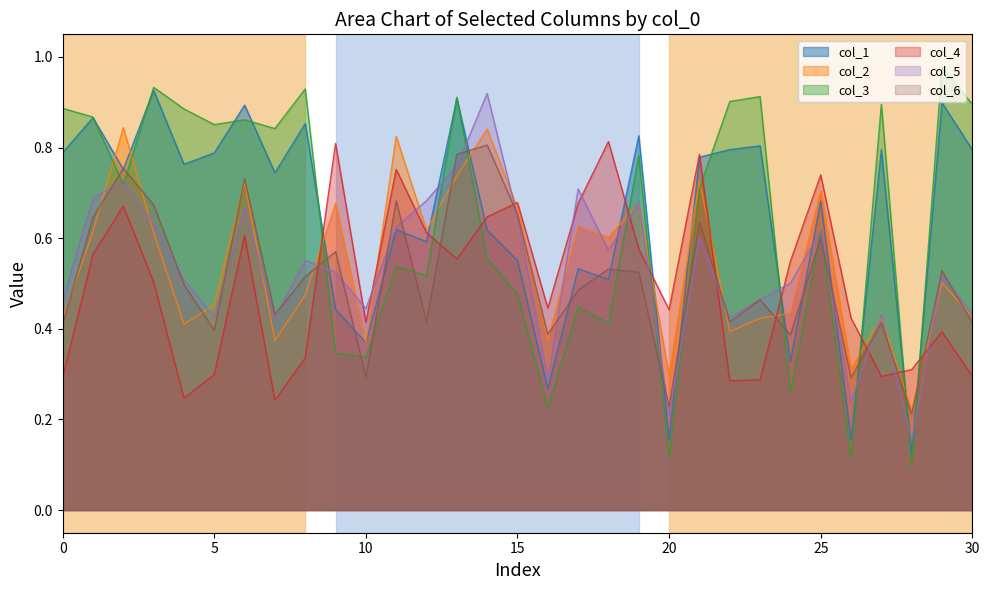

Rank the series at 10 from highest to lowest value.

col_5, col_4, col_1, col_2, col_3, col_6